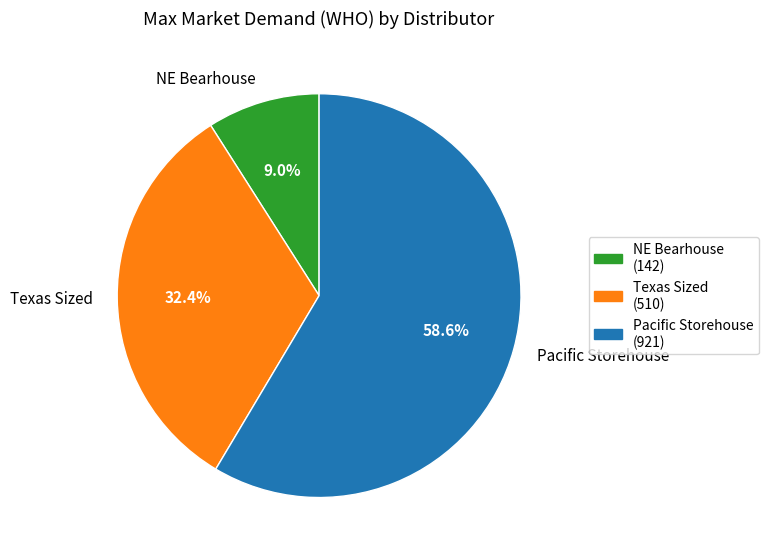

Rank the categories by value from lowest to highest.

NE Bearhouse, Texas Sized, Pacific Storehouse